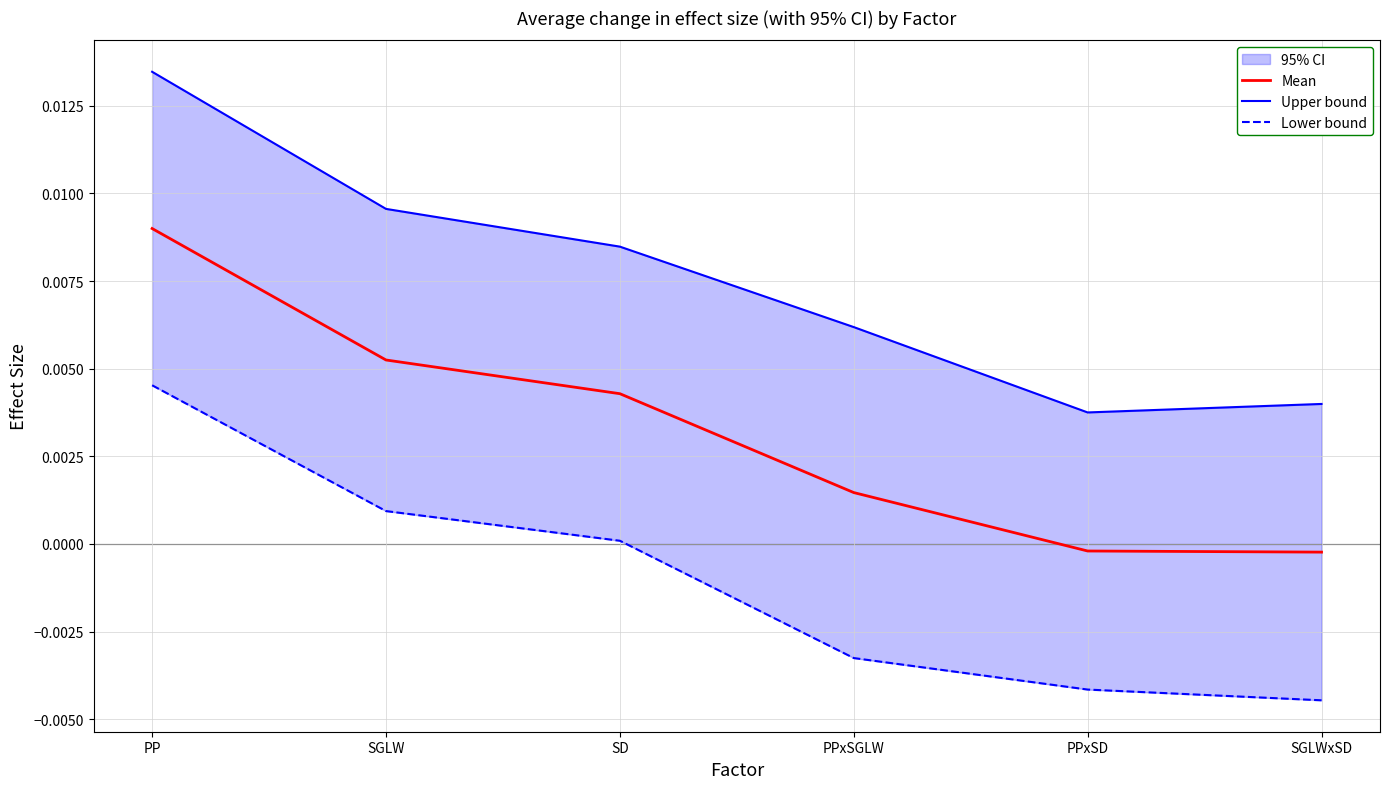

Which series has the largest range (max minus min)?

Upper bound